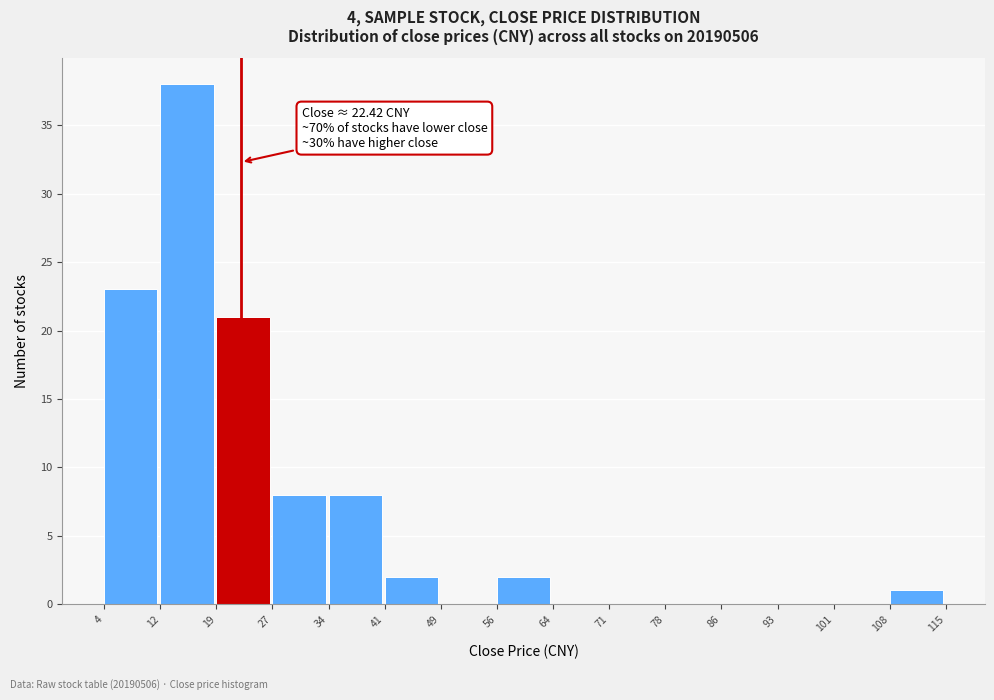

Which range on the x-axis has the tallest bar?

12 to 19